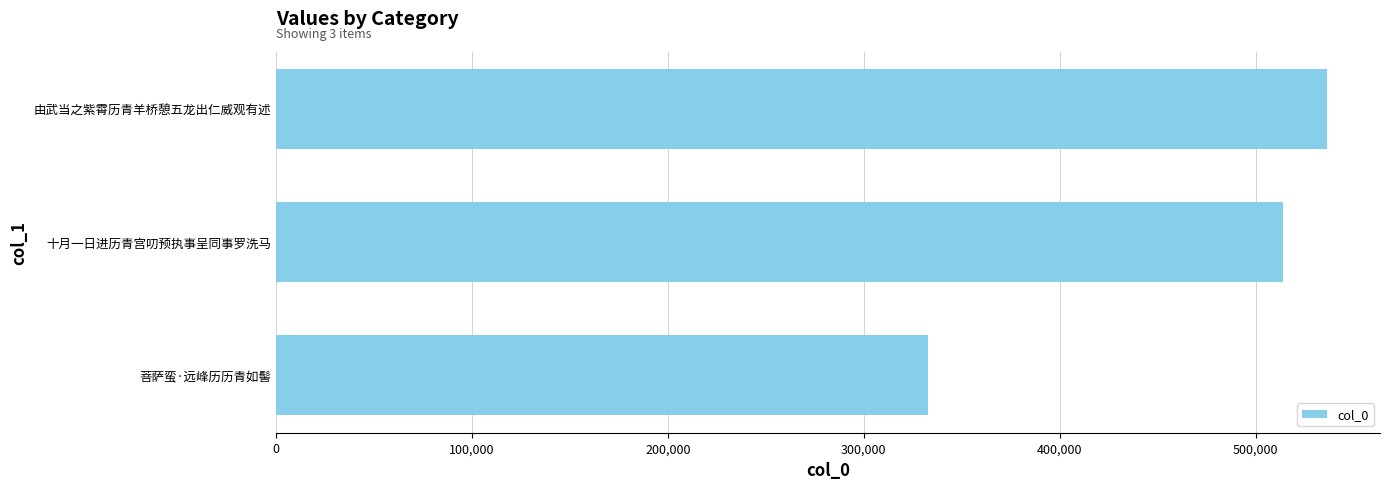

List the labels in order of value, largest first.

由武当之紫霄历青羊桥憩五龙出仁威观有述, 十月一日进历青宫叨预执事呈同事罗洗马, 菩萨蛮·远峰历历青如髻